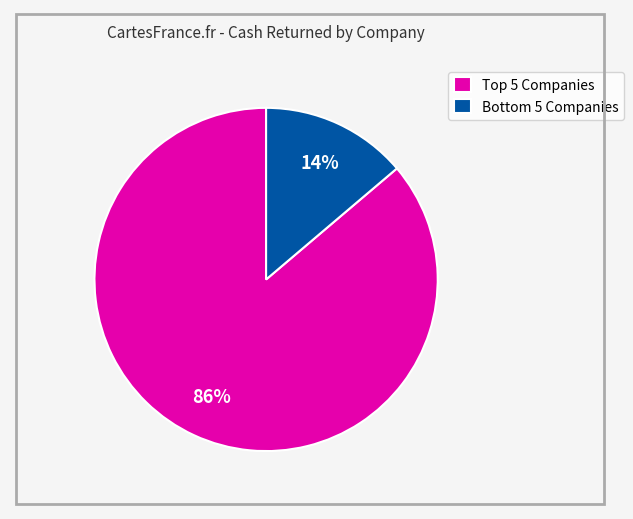

Rank the categories by value from highest to lowest.

Top 5 Companies, Bottom 5 Companies